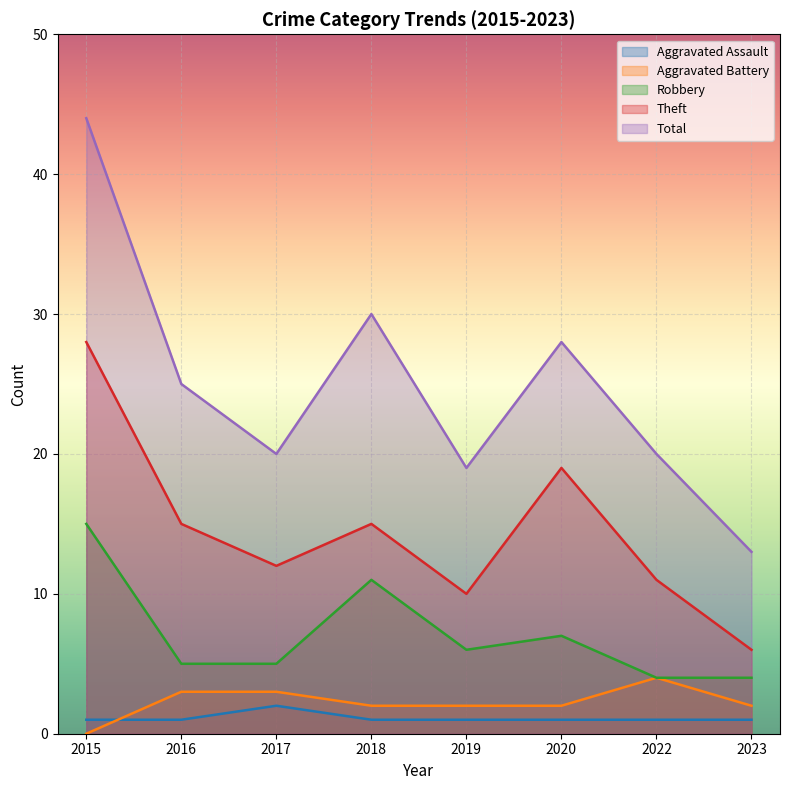

What is the spread (max minus min) of values at 2019?

18